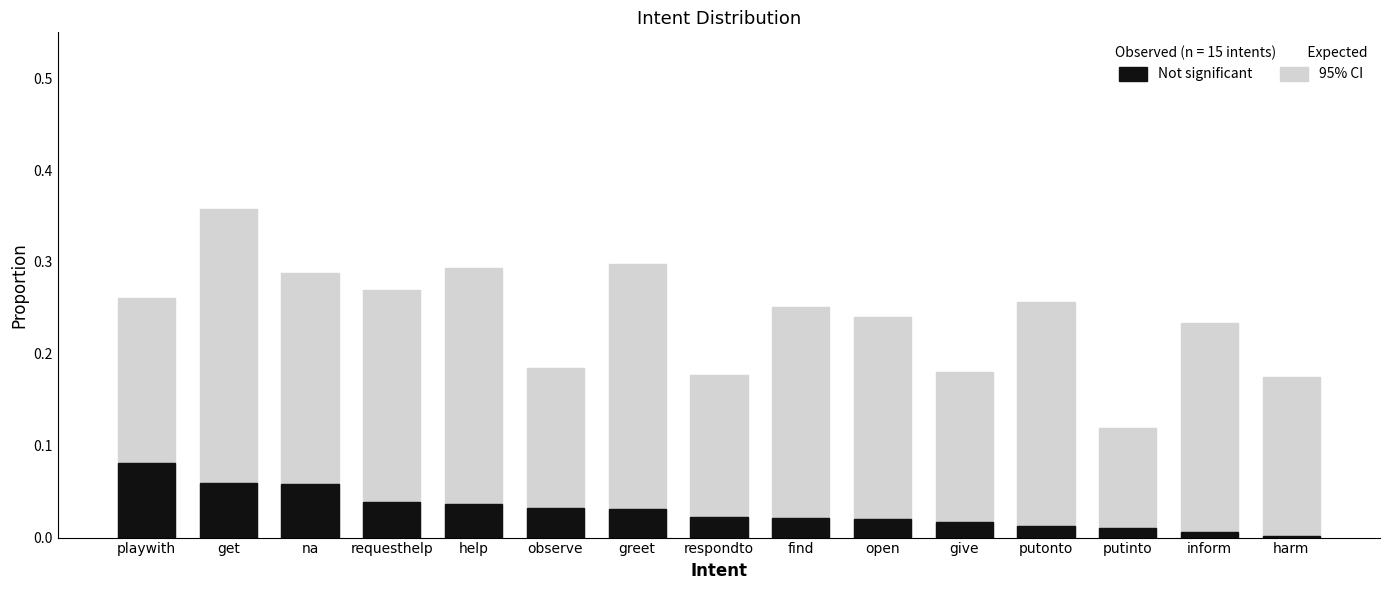

The 95% CI series shows 0.4 at greet. True or false?

False